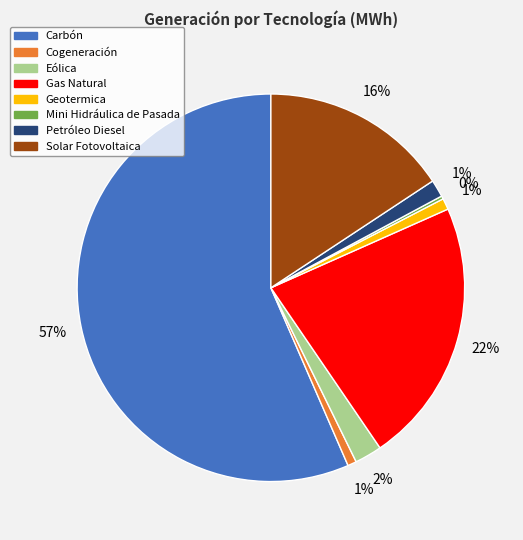

To the nearest percent, what is the average slice percentage?

12%